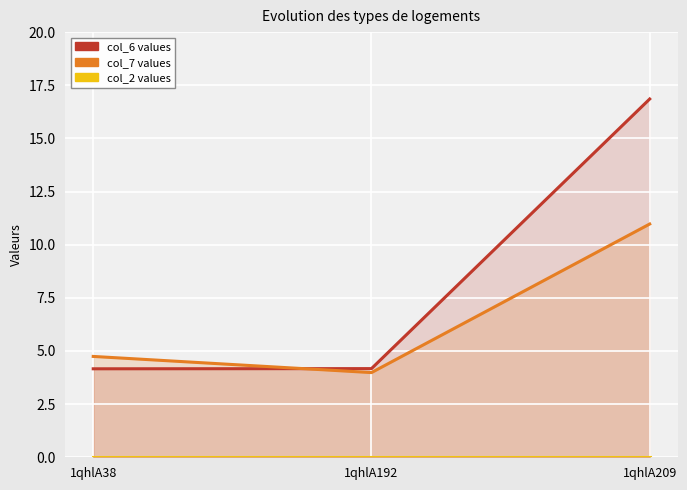

What are all the series names shown in the legend?

col_6 values, col_7 values, col_2 values